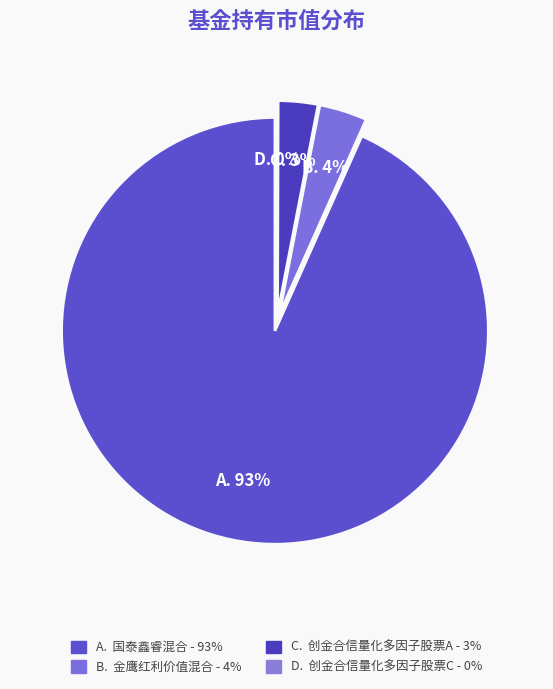

Do 创金合信量化多因子股票C and 国泰鑫睿混合 together represent more than half of the pie?

Yes